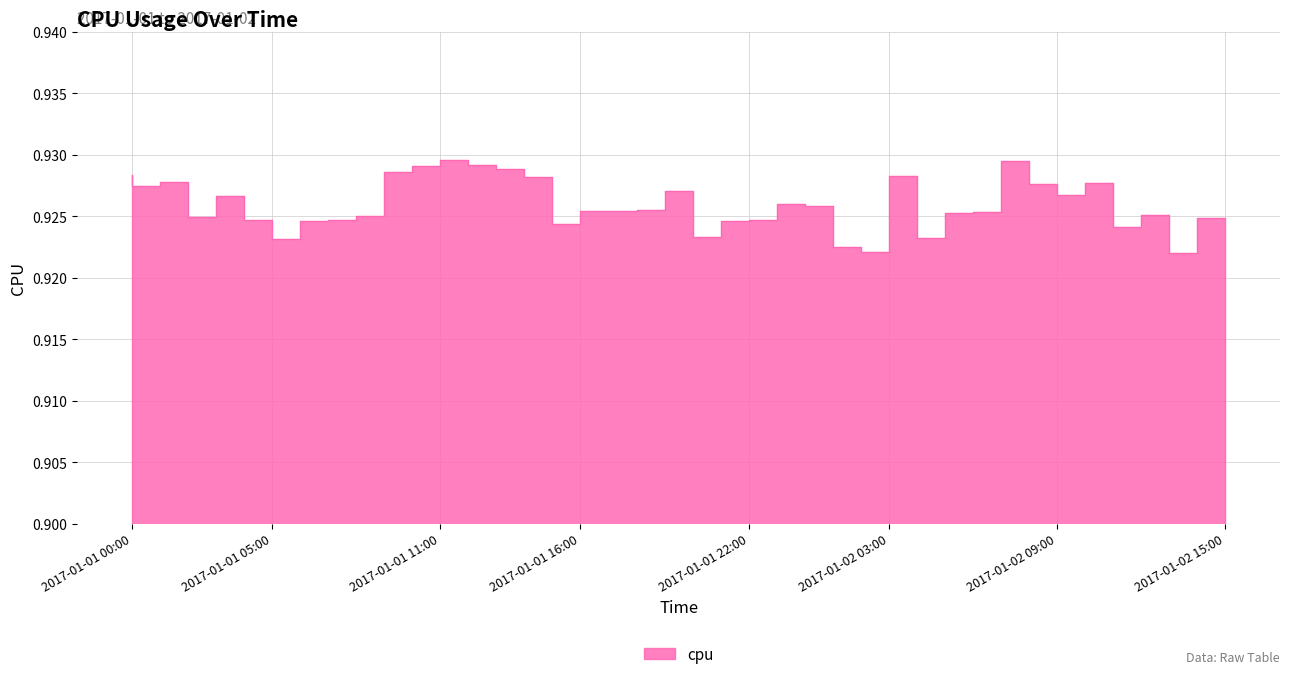

List the labels in order of value, largest first.

2017-01-01 12:00, 2017-01-02 08:00, 2017-01-01 13:00, 2017-01-01 11:00, 2017-01-01 14:00, 2017-01-01 10:00, 2017-01-01 00:00, 2017-01-02 04:00, 2017-01-01 15:00, 2017-01-01 02:00, 2017-01-02 11:00, 2017-01-02 09:00, 2017-01-01 01:00, 2017-01-01 20:00, 2017-01-02 10:00, 2017-01-01 04:00, 2017-01-02 00:00, 2017-01-02 01:00, 2017-01-01 19:00, 2017-01-01 18:00, 2017-01-01 17:00, 2017-01-02 07:00, 2017-01-02 06:00, 2017-01-02 13:00, 2017-01-01 09:00, 2017-01-01 03:00, 2017-01-02 15:00, 2017-01-01 23:00, 2017-01-01 05:00, 2017-01-01 08:00, 2017-01-01 22:00, 2017-01-01 07:00, 2017-01-01 16:00, 2017-01-02 12:00, 2017-01-01 21:00, 2017-01-02 05:00, 2017-01-01 06:00, 2017-01-02 02:00, 2017-01-02 03:00, 2017-01-02 14:00